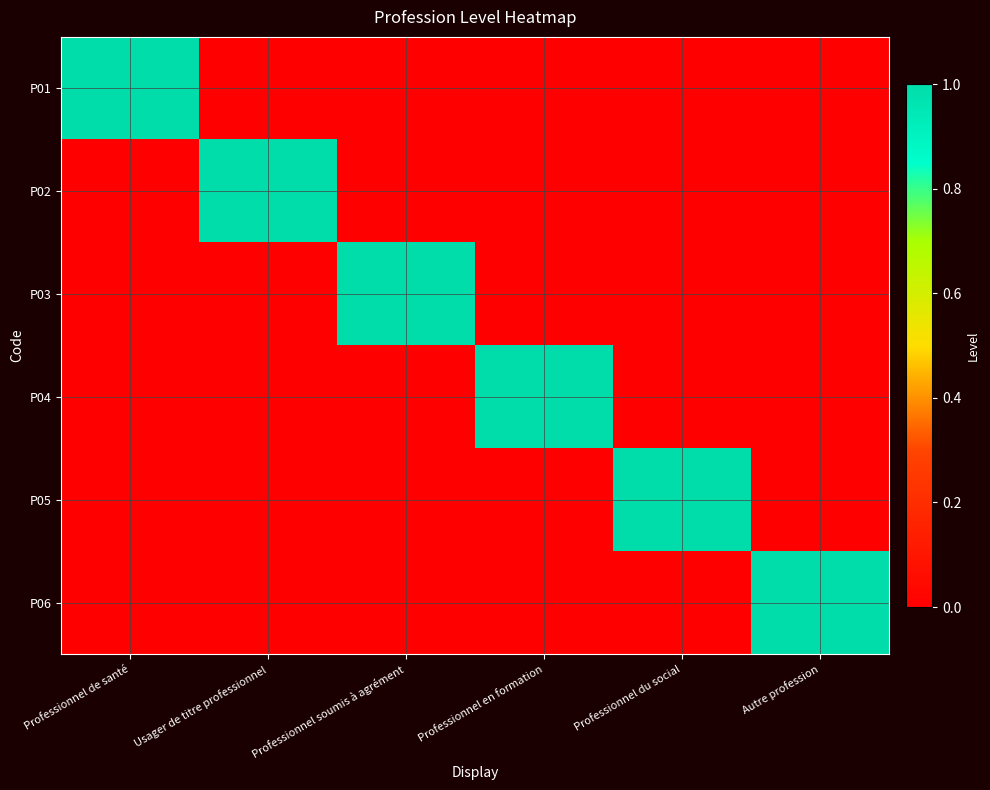

How many categories are shown in the chart?

6